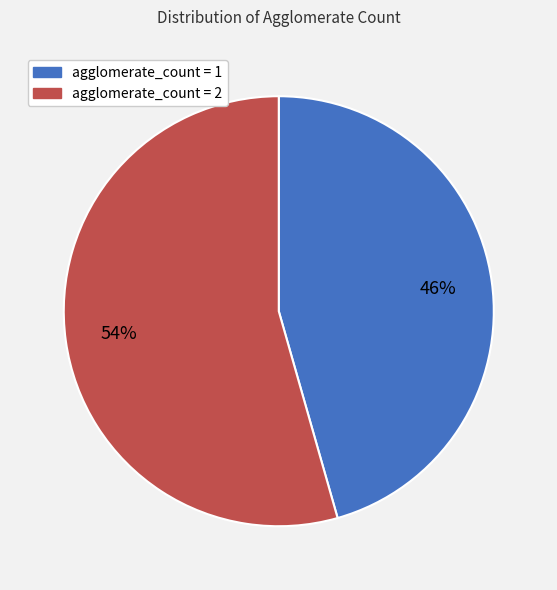

What percentage is the agglomerate_count = 2 slice, to the nearest percent?

54%